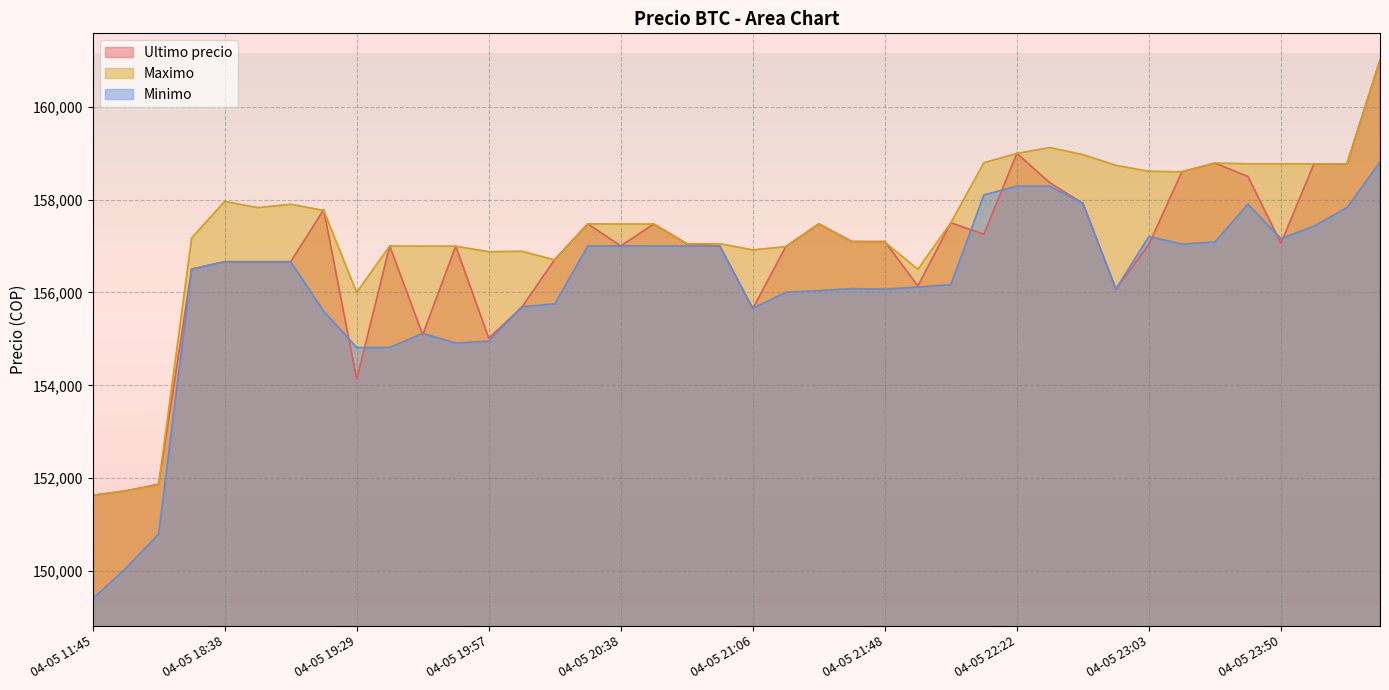

Which series has the largest total across all categories?

Maximo